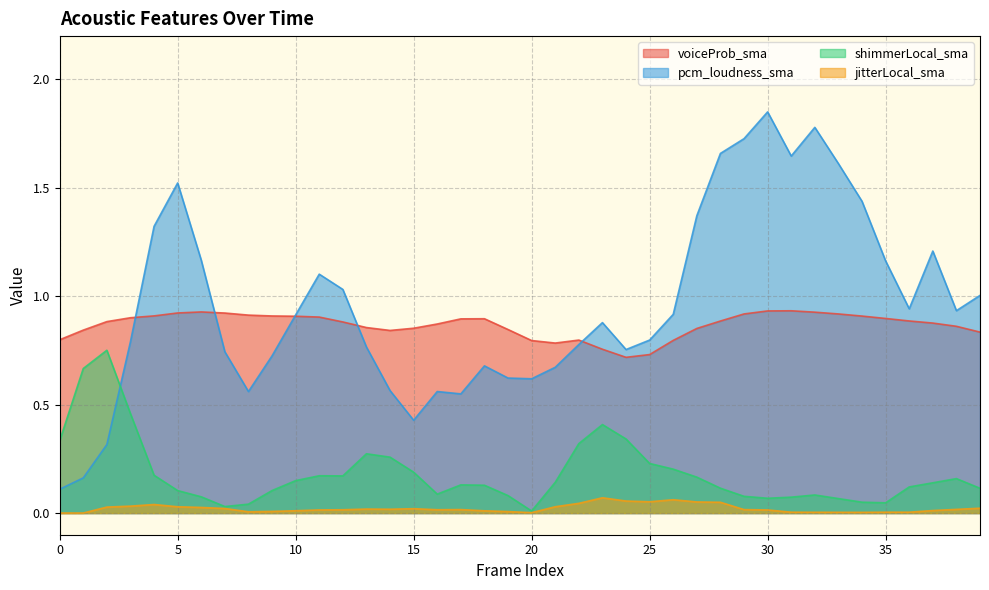

Rank the categories by voiceProb_sma value from highest to lowest.

31, 30, 6, 32, 5, 7, 33, 29, 8, 4, 9, 34, 10, 11, 3, 35, 18, 17, 36, 28, 2, 12, 37, 16, 38, 13, 15, 27, 19, 1, 14, 39, 0, 22, 26, 20, 21, 23, 25, 24